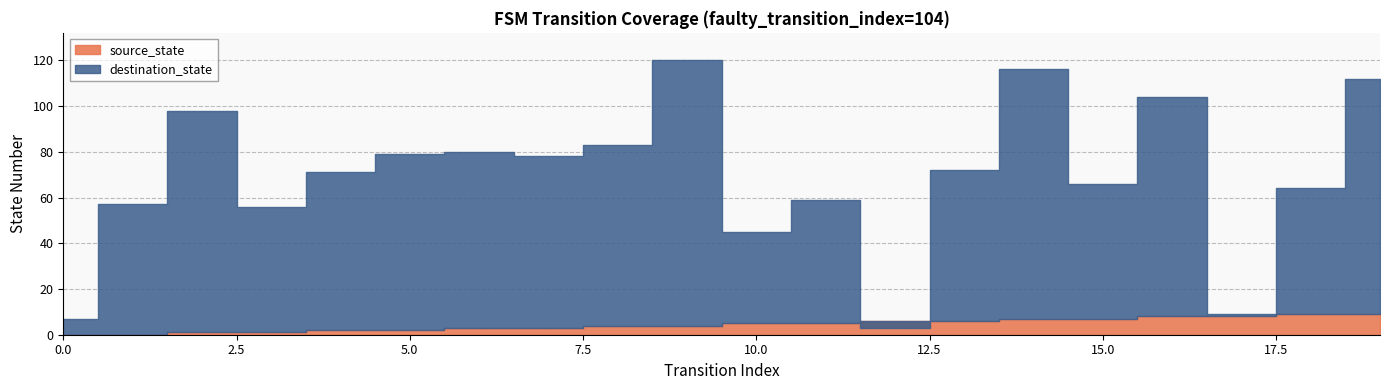

Rank the series at 8 from lowest to highest value.

source_state, destination_state